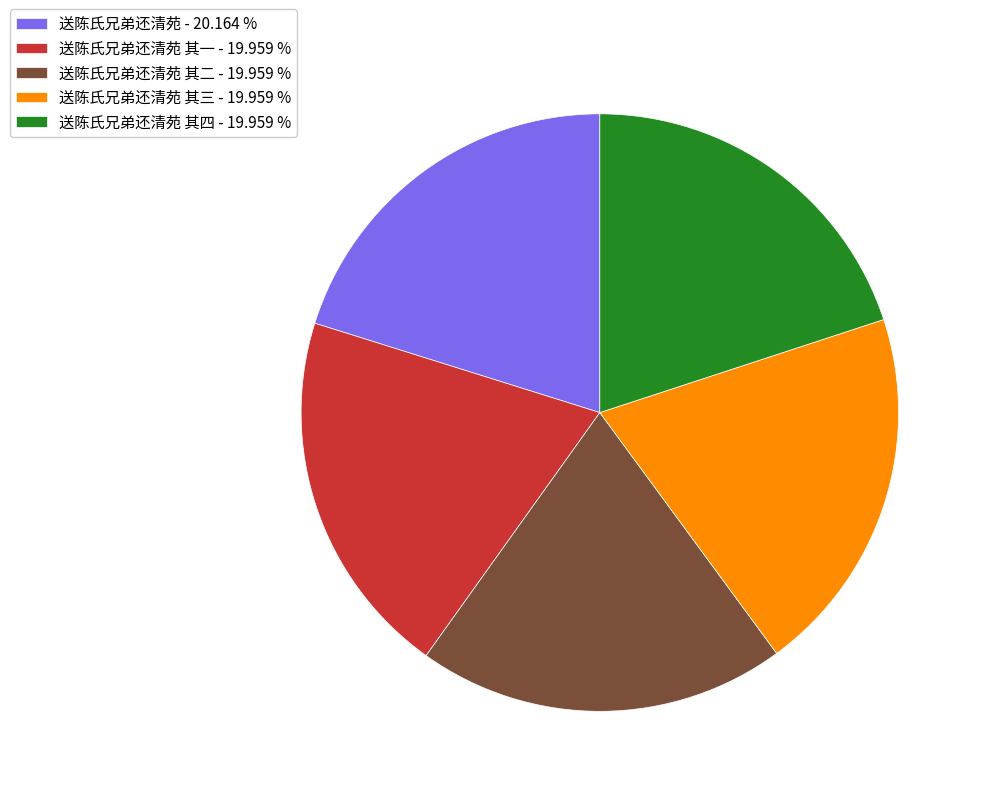

Is the sum of 送陈氏兄弟还清苑 其二 - 19.959 % and 送陈氏兄弟还清苑 - 20.164 % greater than half?

No